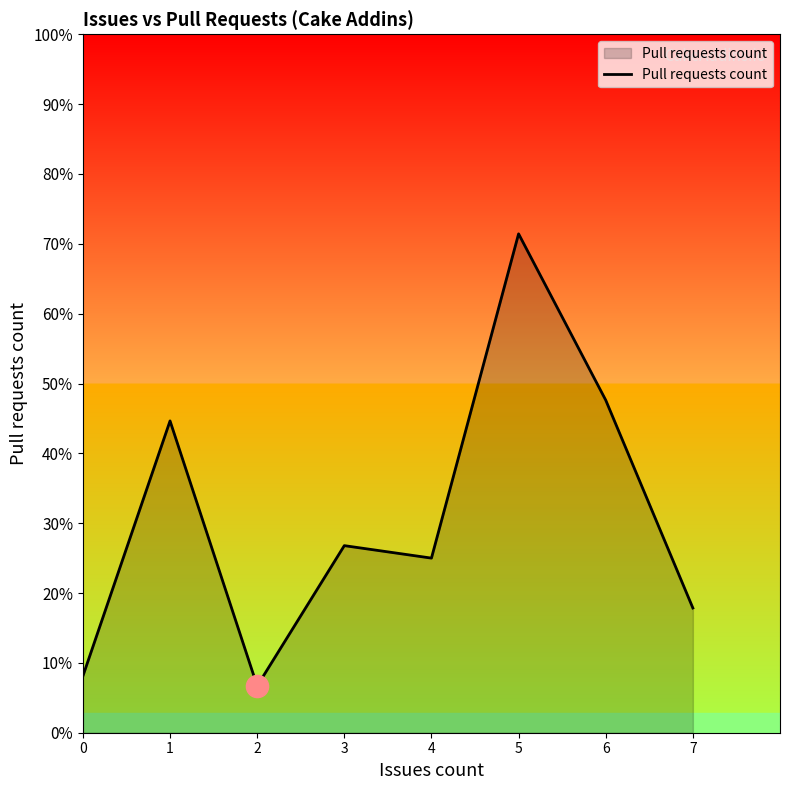

How many points are lower than both their immediate neighbors (excluding endpoints)?

2